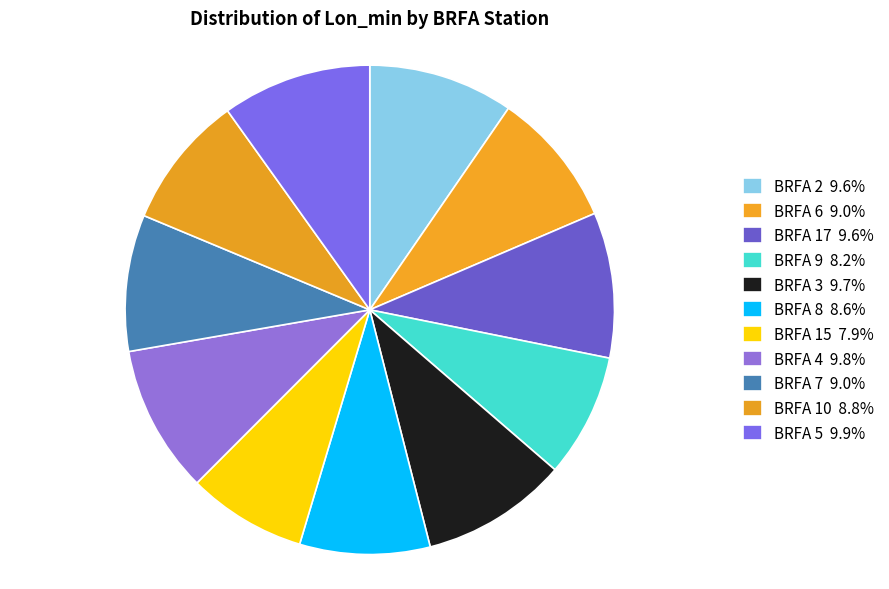

What is the largest slice in the pie chart?

BRFA 5